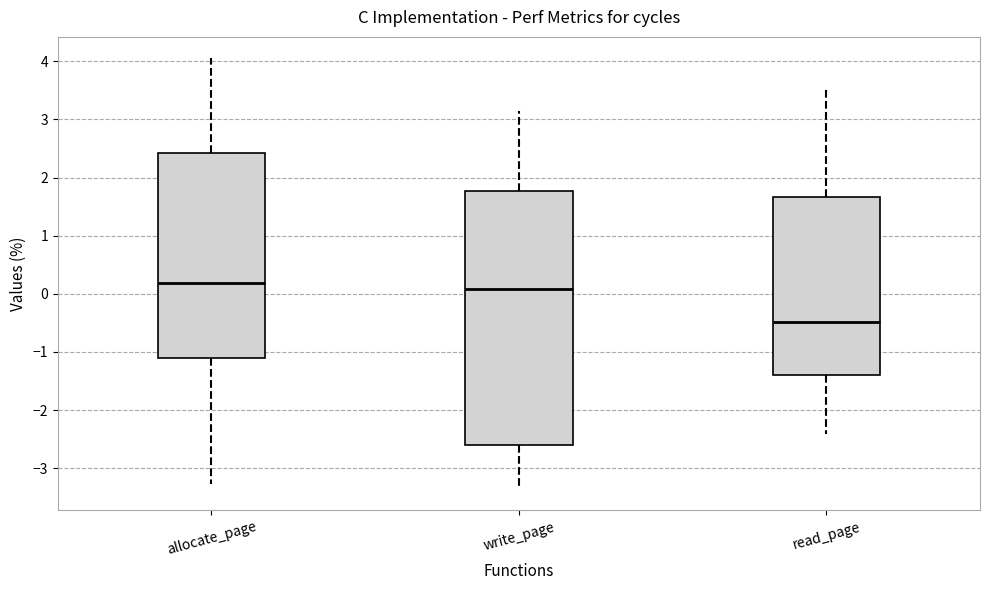

Which box's median line is the lowest?

read_page